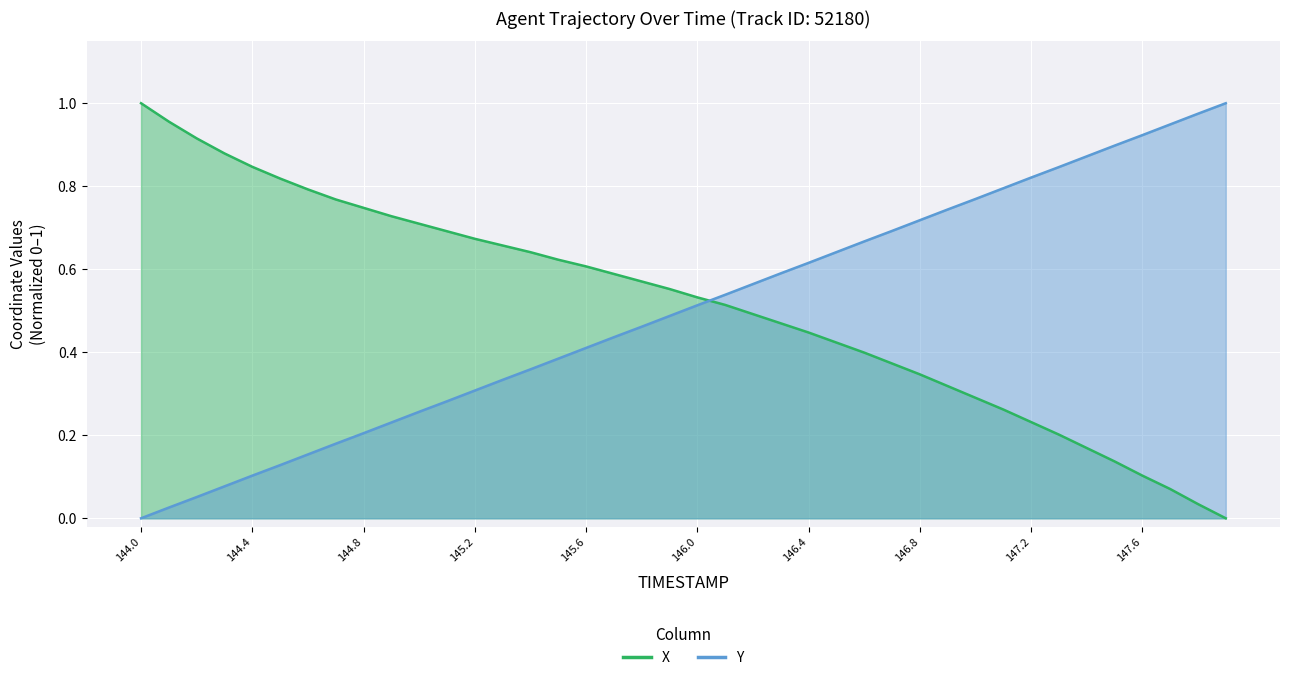

True or false: Y has more than 2 points higher than both neighbors.

False